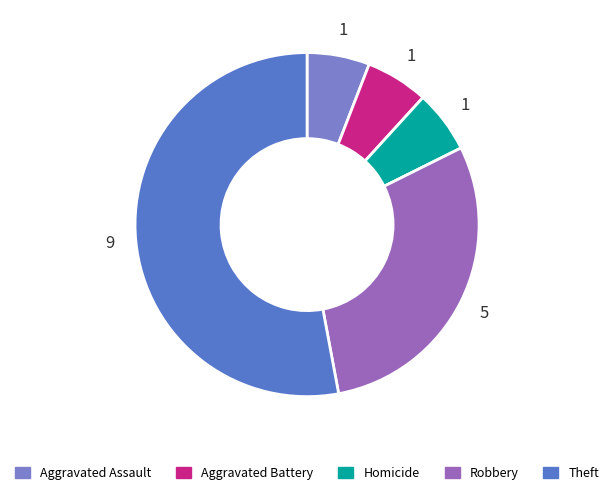

Which slice represents more than half of the pie?

Theft